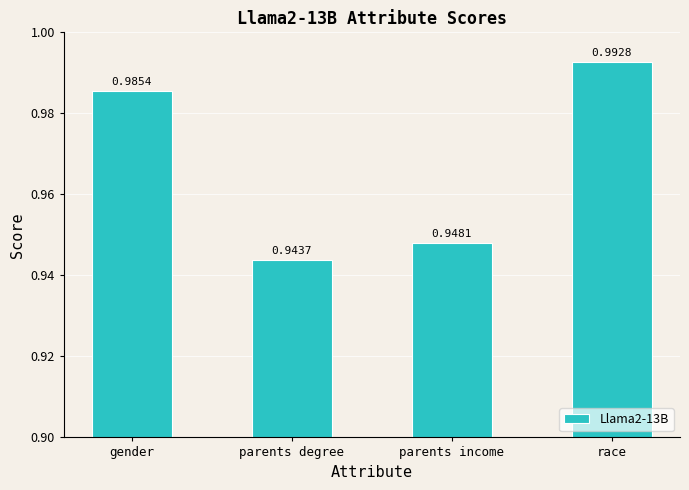

At which label is the value closest to 0?

parents degree